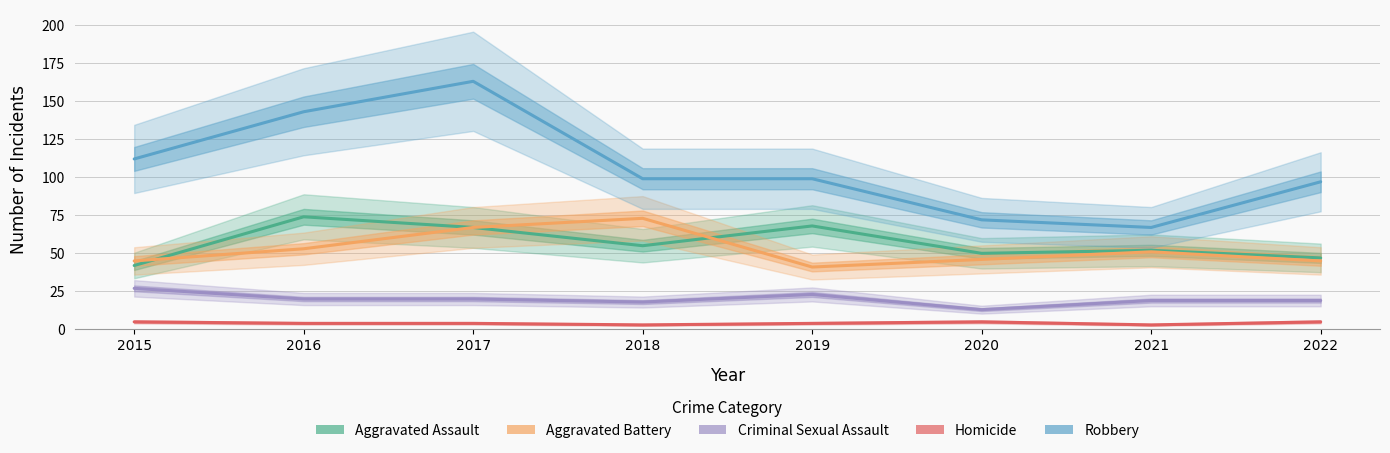

Which series changed the most between 2019 and 2020?

Robbery